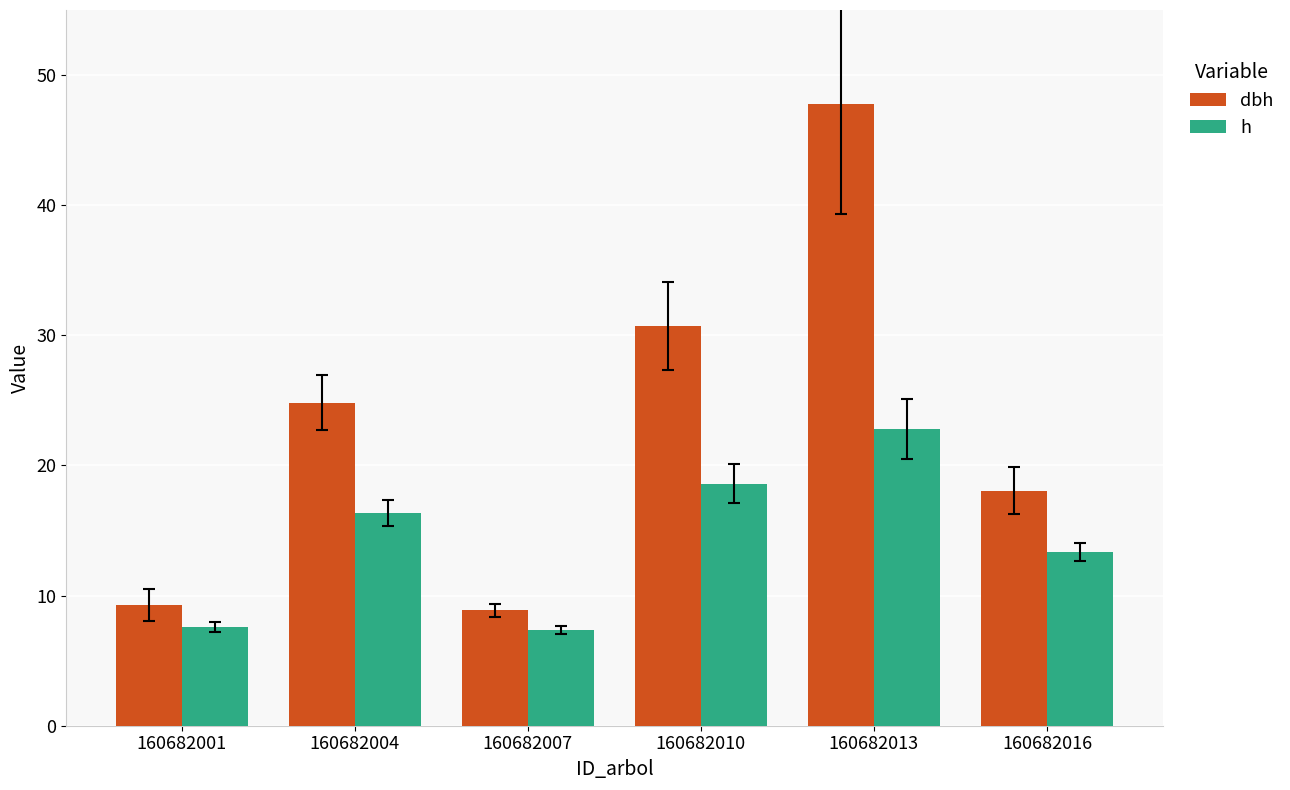

What is the difference between the maximum and minimum values in the dbh series?

38.9